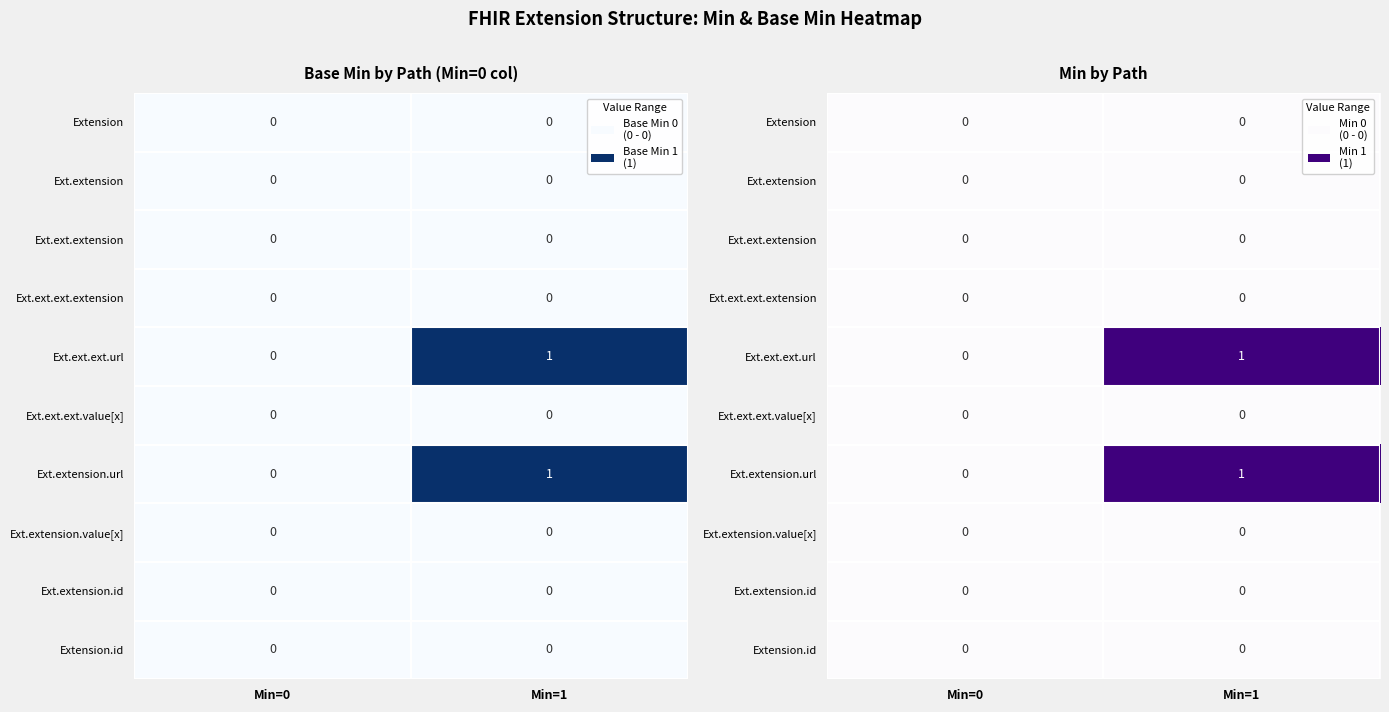

Which label corresponds to the largest value in the chart?

Min=1